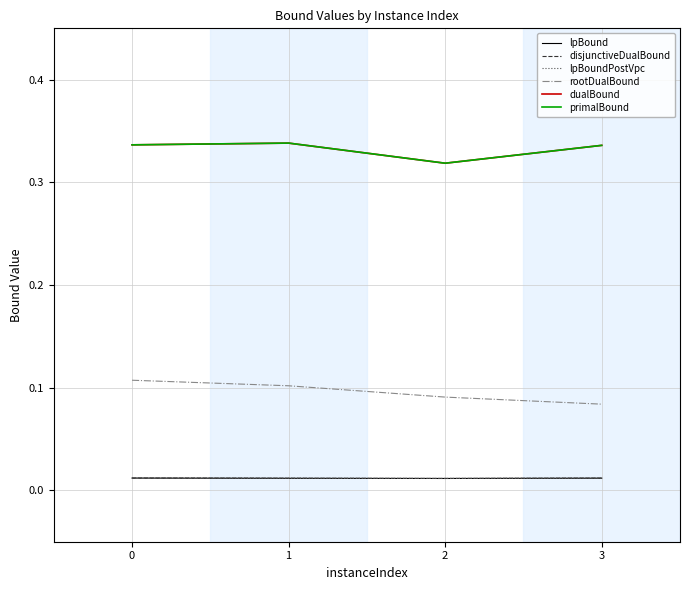

What value does the rootDualBound series have at 1?

0.1